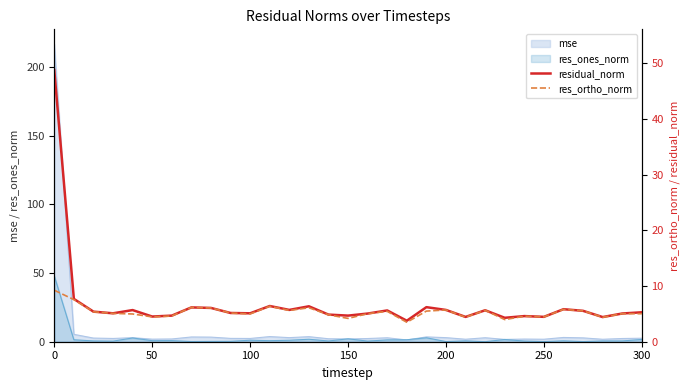

What is the maximum value for mse?

216.5